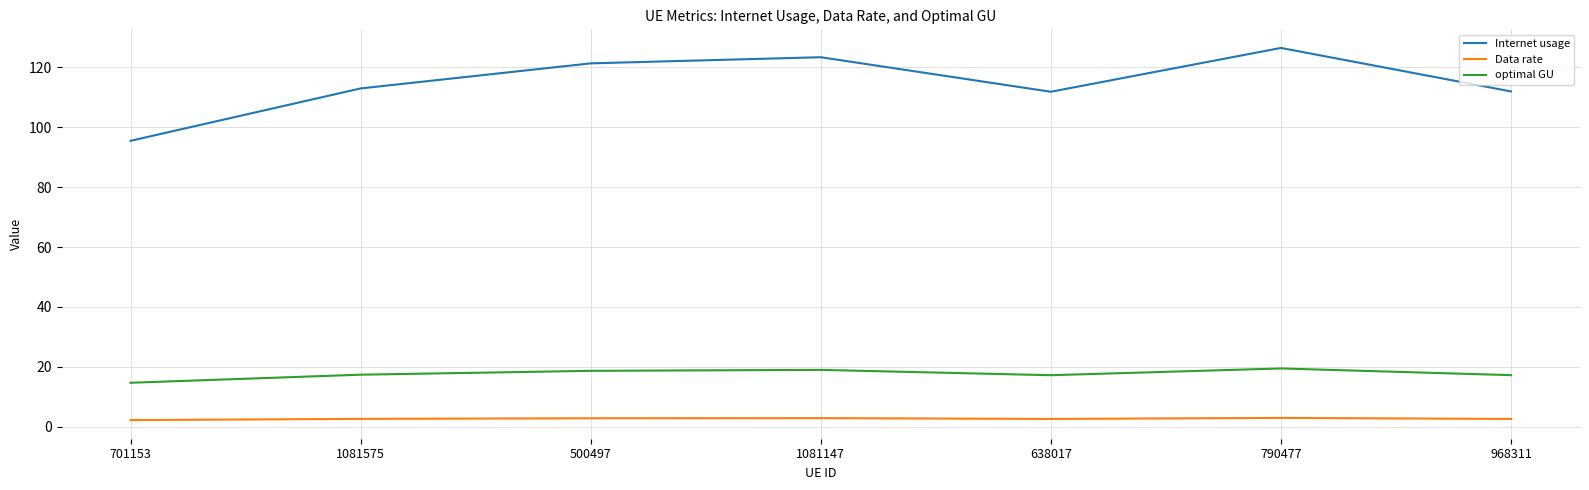

The value of optimal GU at 638017 is 17.2. True or false?

True